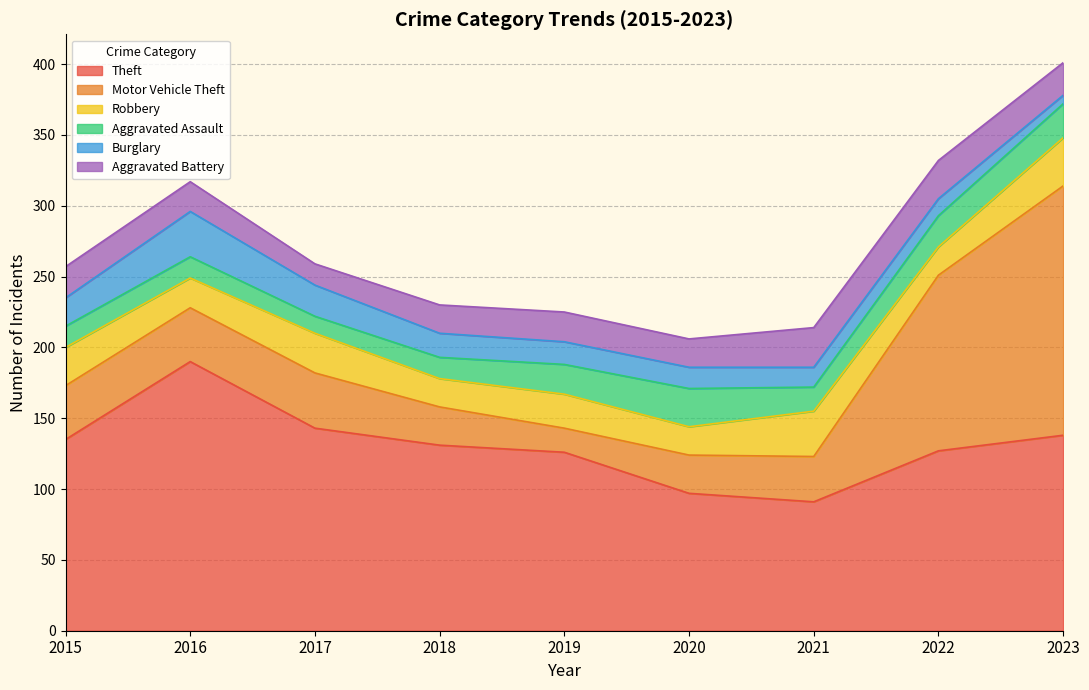

What is the lowest value of the Motor Vehicle Theft series?

17